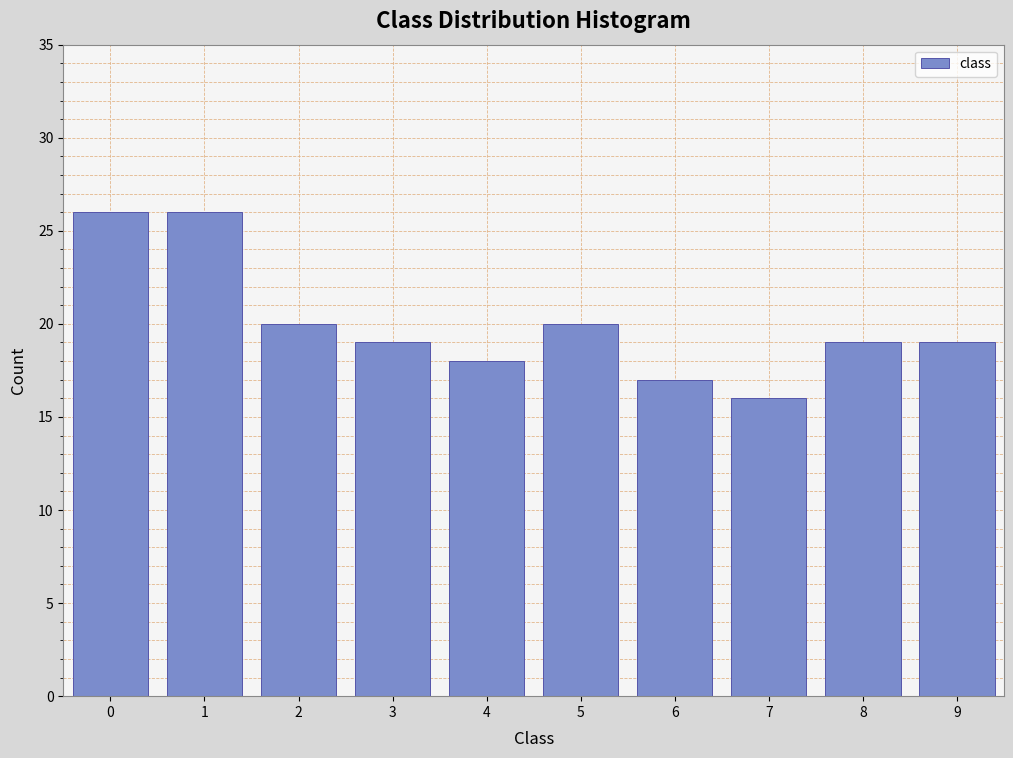

Reading right to left, transcribe all the data shown in this chart.

19	19	16	17	20	18	19	20	26	26